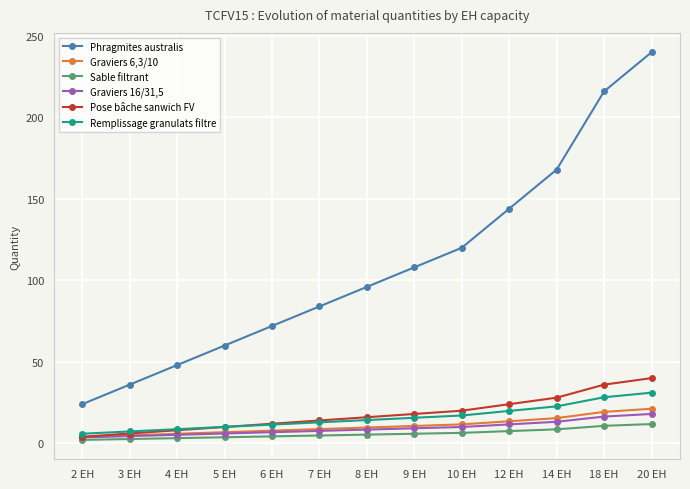

True or false: Phragmites australis has a value of 30.2 at 6 EH.

False